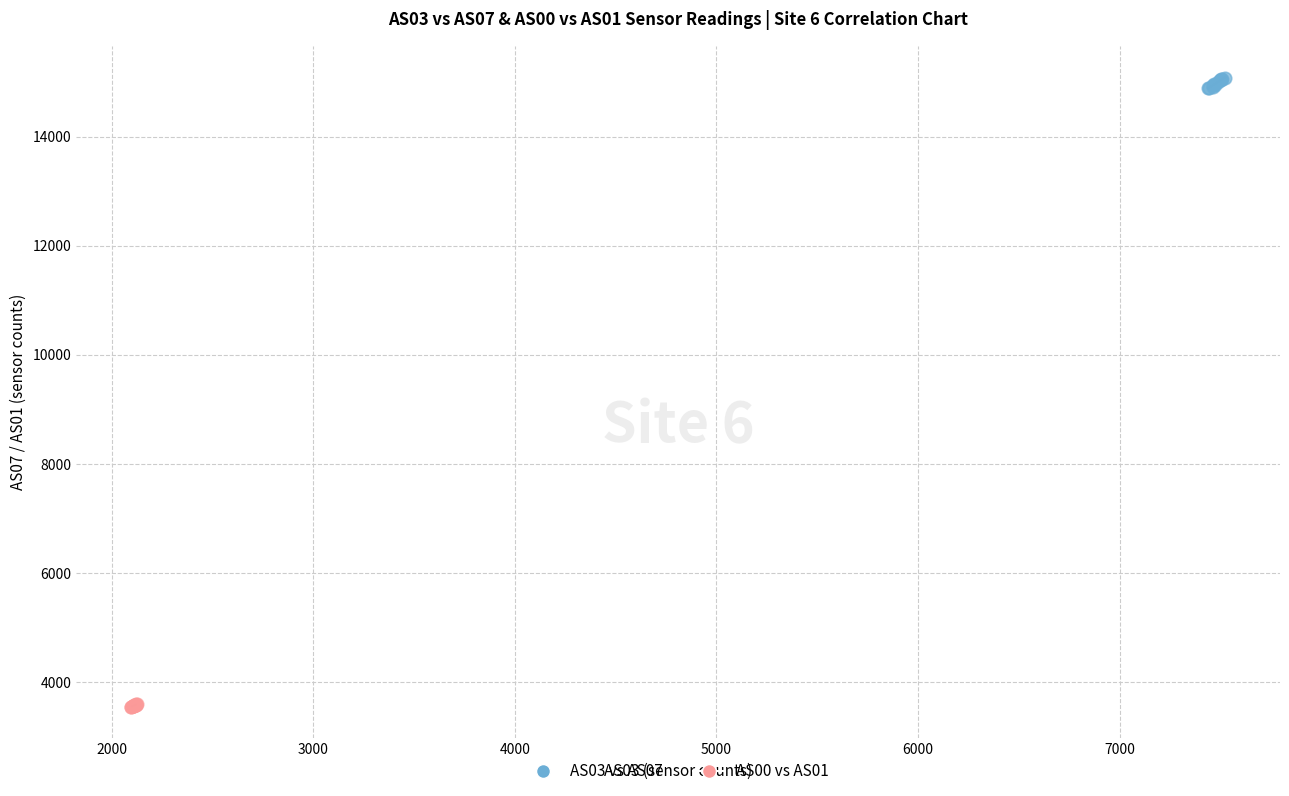

Which series contains the lowest Y value?

AS00 vs AS01